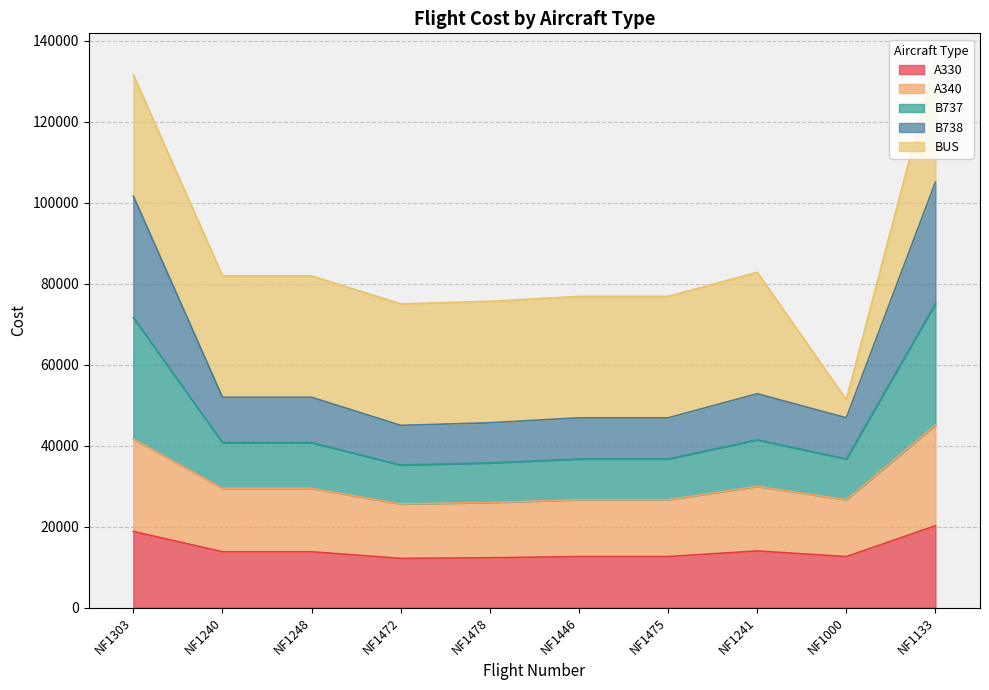

Is it true that A330 equals 3209.1 at NF1472?

False